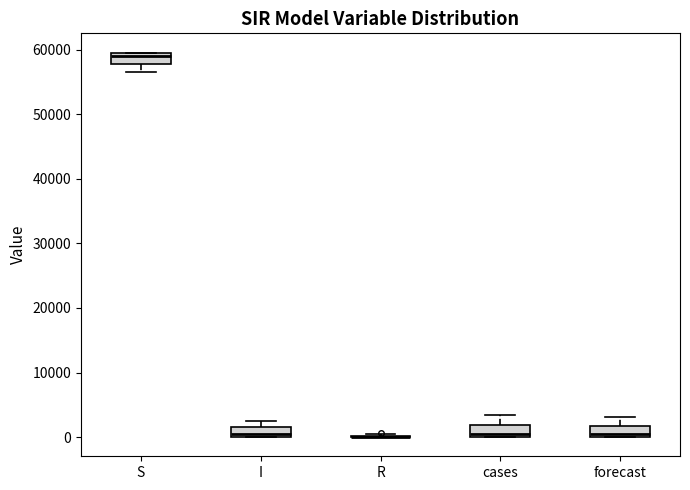

Where does the lower whisker of the box for S end on the y-axis? The values are not printed on the chart, so give them approximately, as read against the axis.

57000